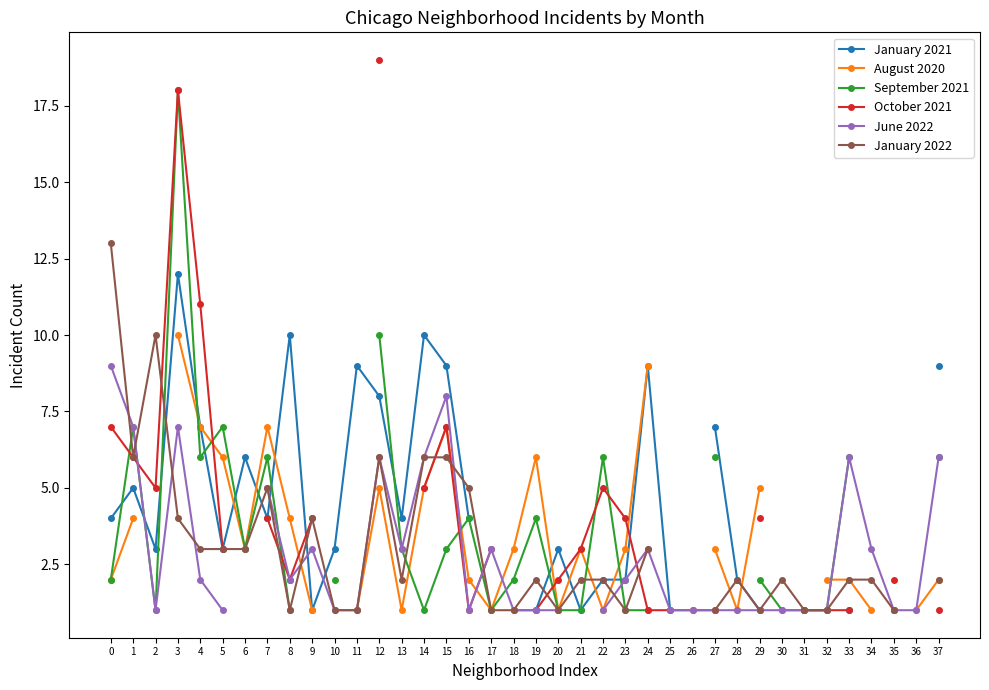

What is the approximate value of June 2022 at 1?

7.0